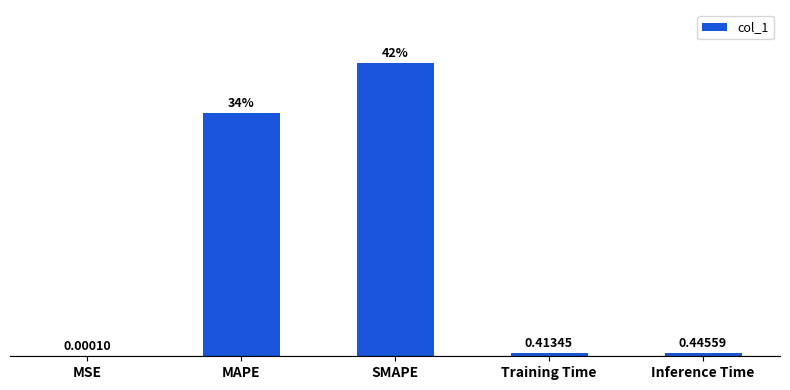

Which has a higher value, Inference Time or SMAPE?

SMAPE